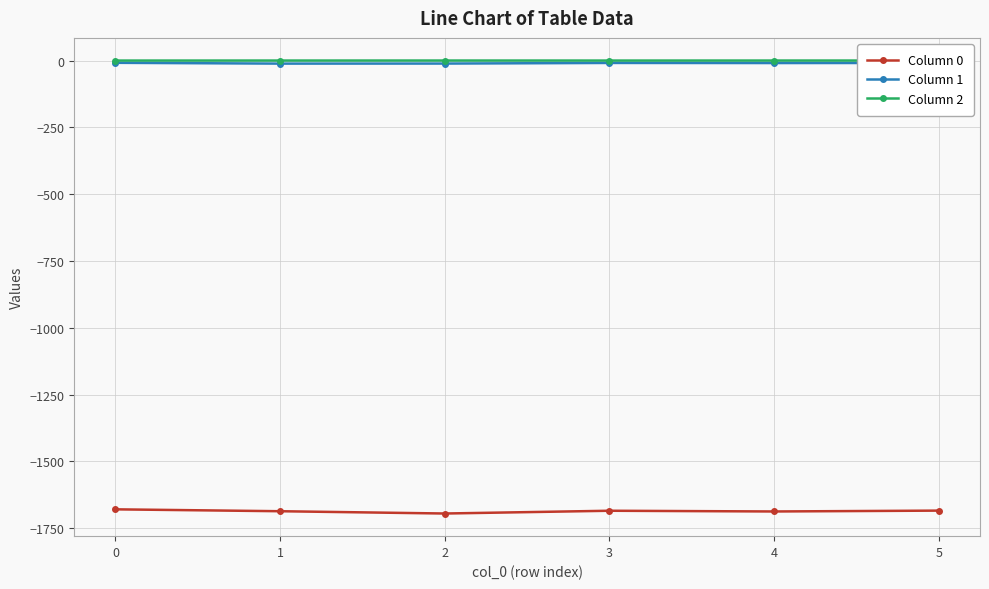

True or false: Column 0 and Column 2 intersect in this chart.

False